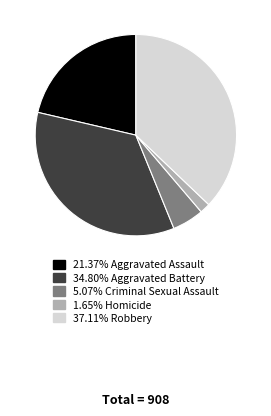

Does any single category account for the majority?

No